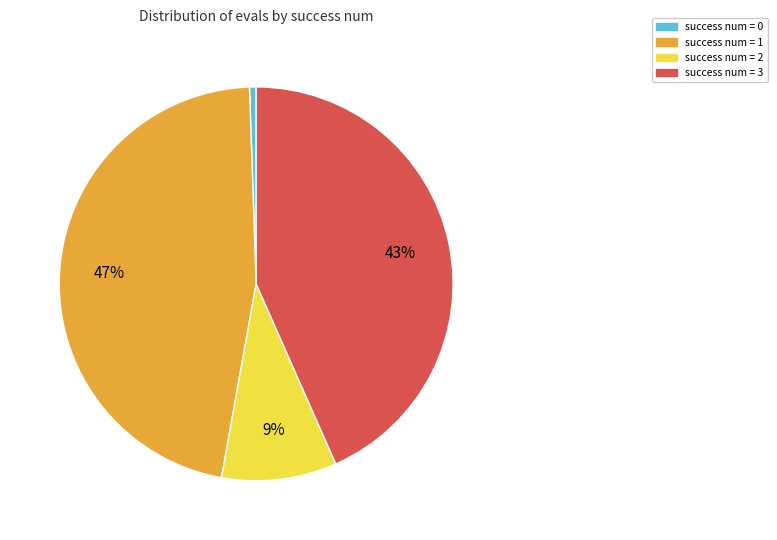

Count the number of slices in the pie.

4